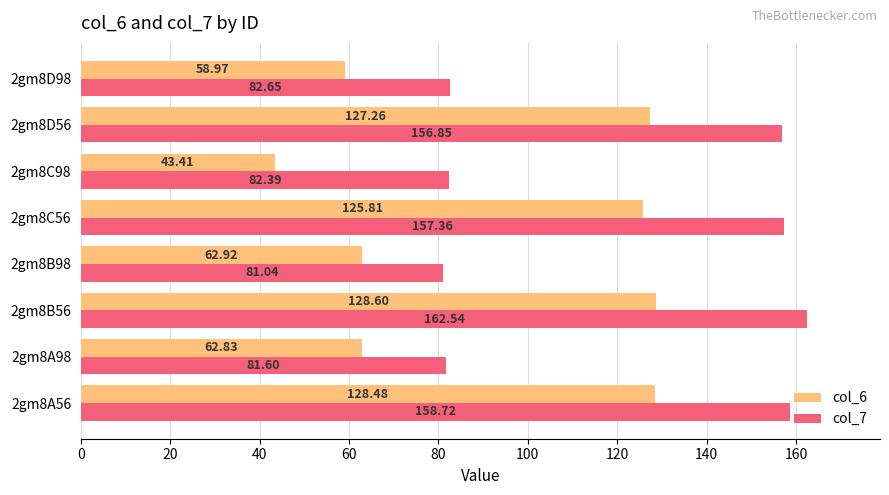

List the series in order of their peak value, lowest first.

col_6, col_7